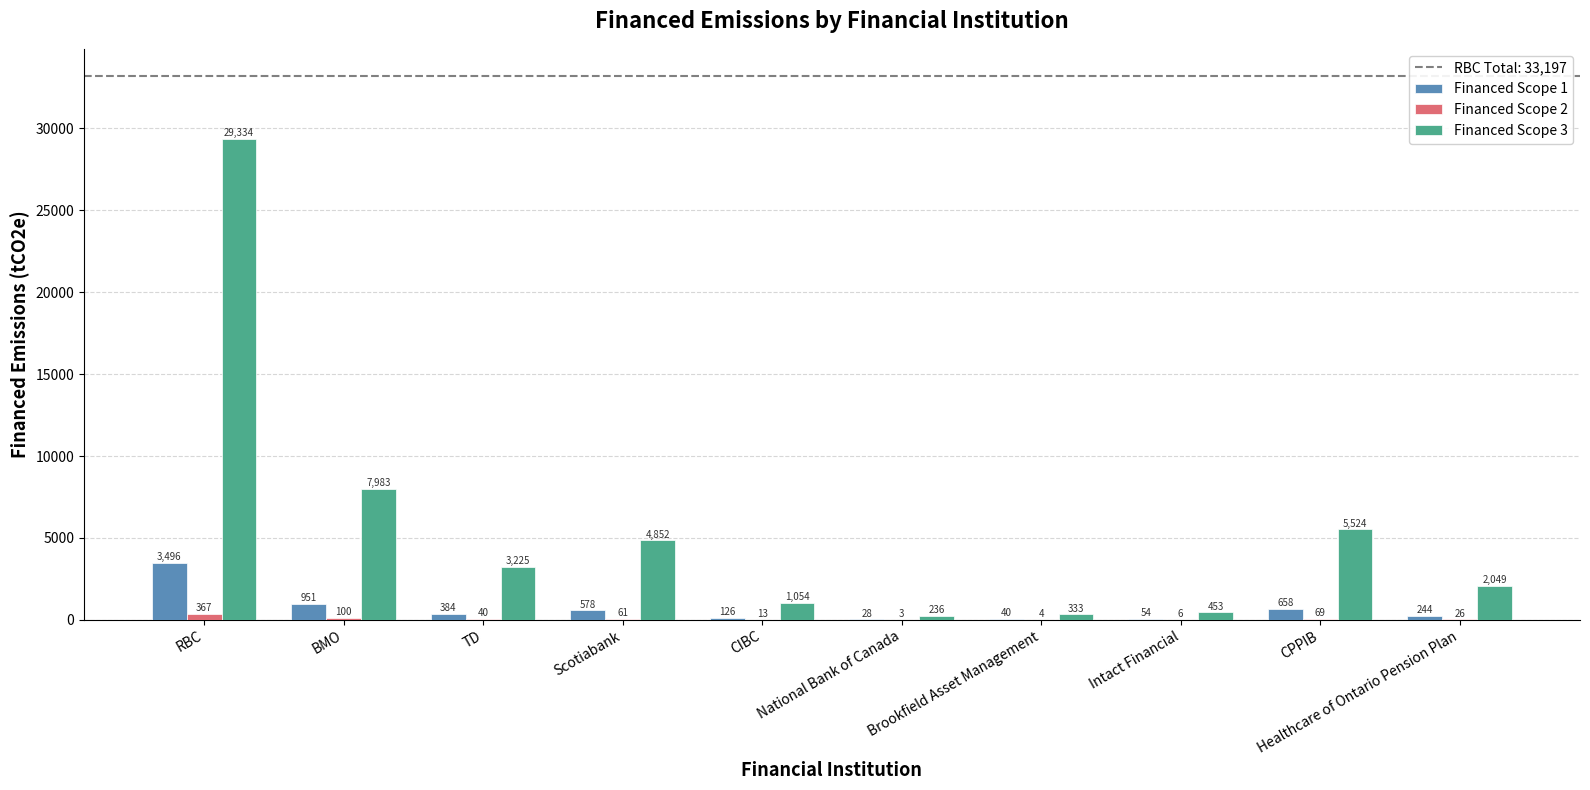

Which series has the largest total across all categories?

Financed Scope 3